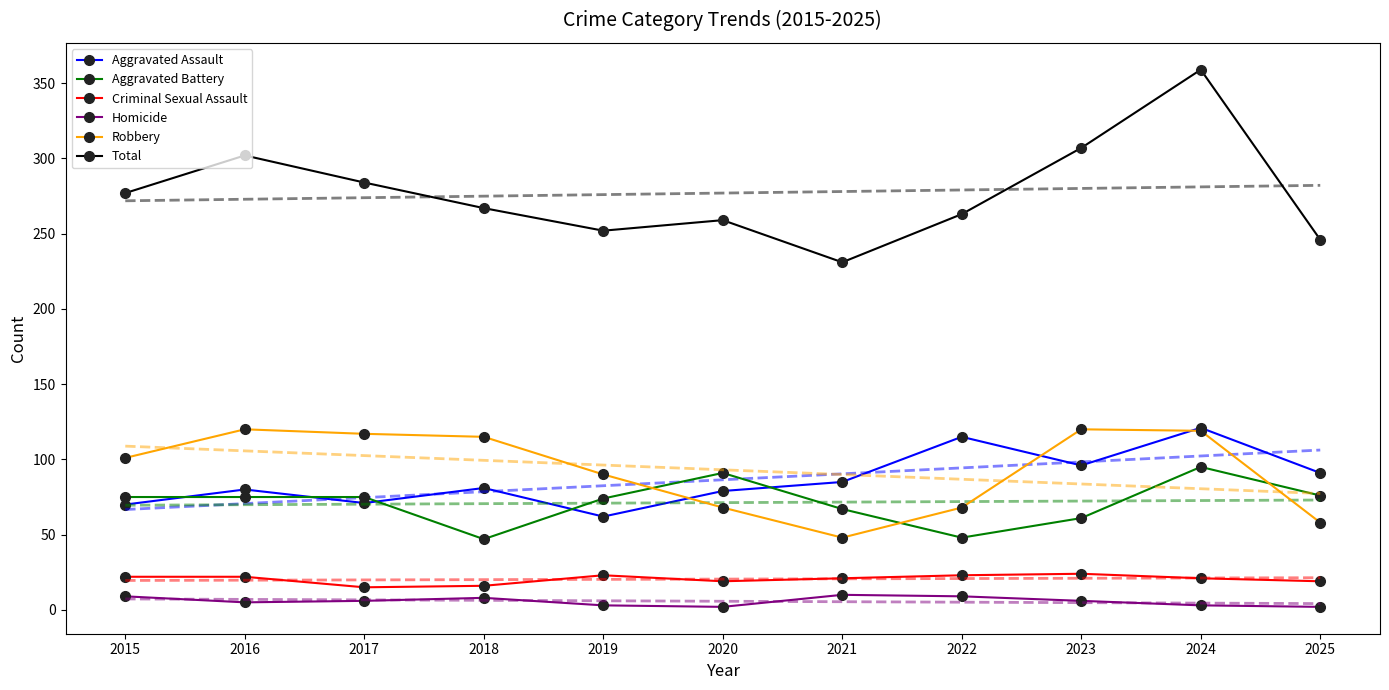

Which category has the lowest value across all series?

2020